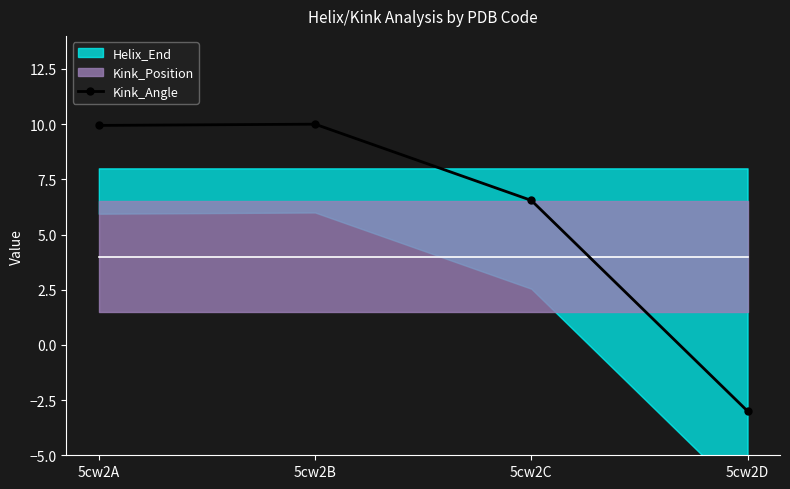

How many points are higher than both their immediate neighbors (excluding endpoints)?

1